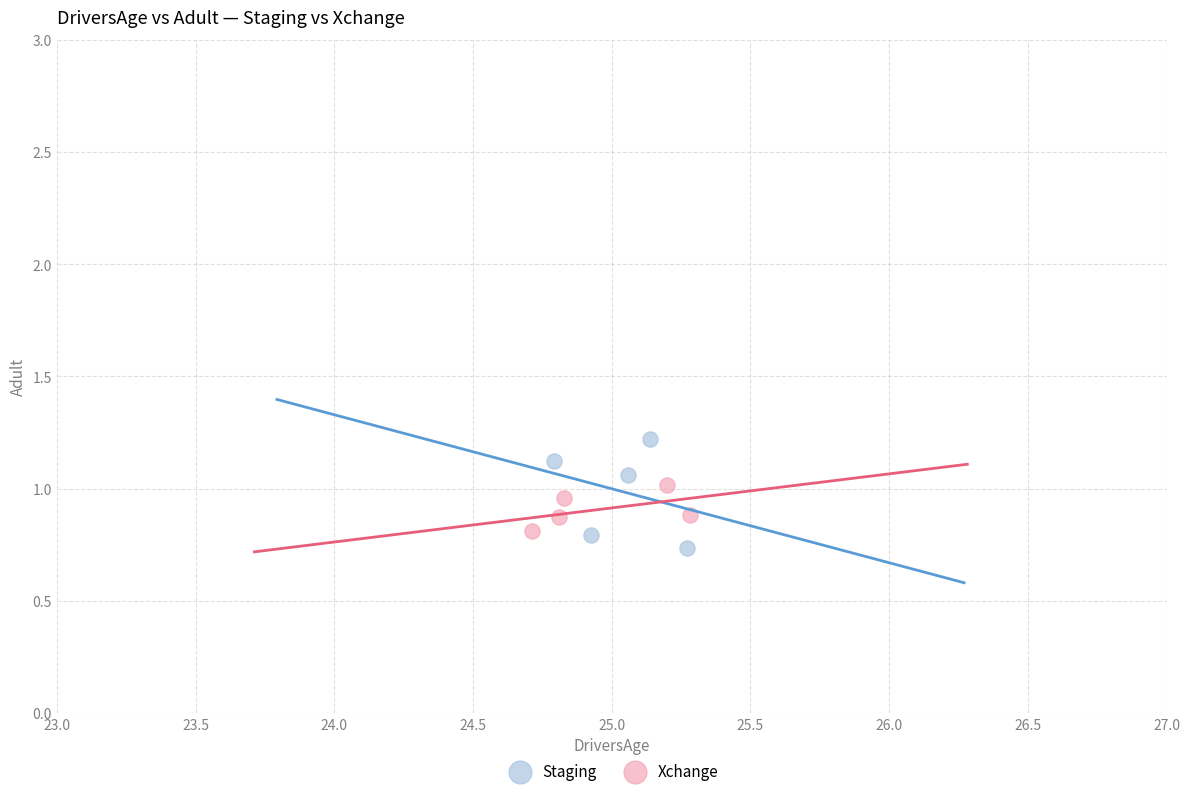

Which series contains the highest Y value?

Staging